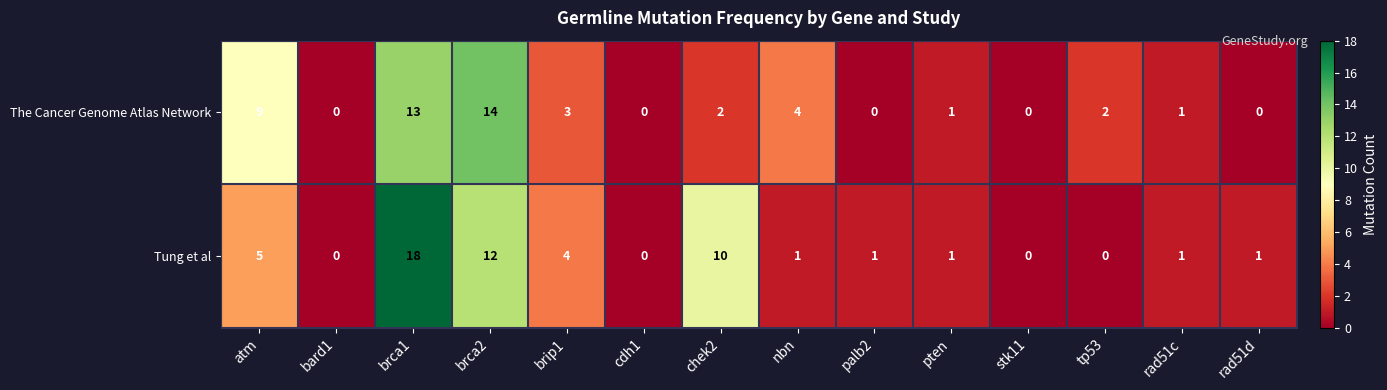

What is the sum of the The Cancer Genome Atlas Network values at stk11 and brca2?

14